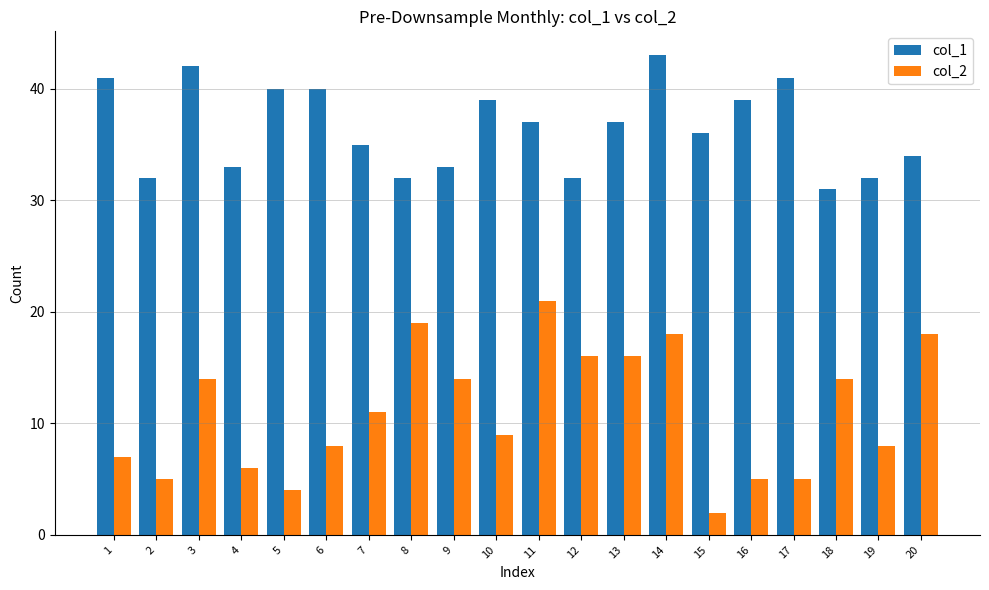

List the series in order of their peak value, highest first.

col_1, col_2